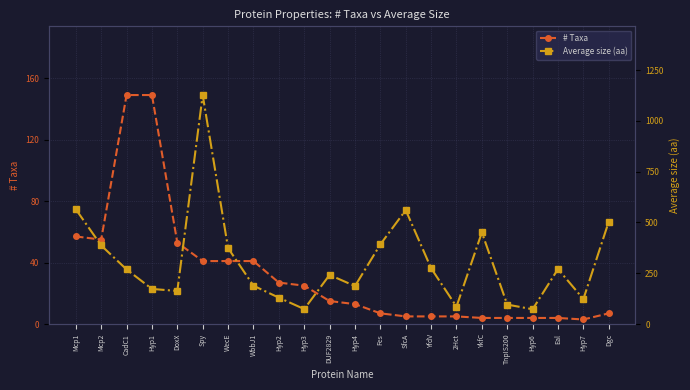

The # Taxa series shows 7 at Dgc. True or false?

True